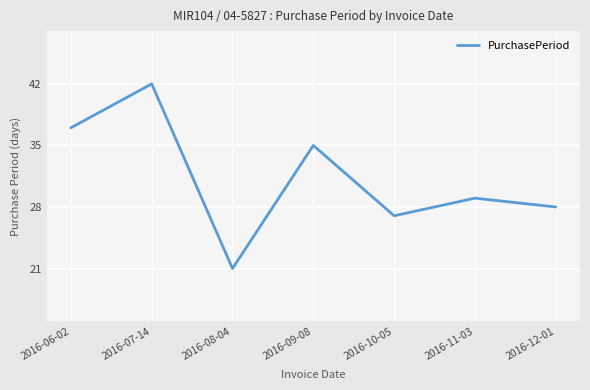

Reading left to right, what are all the values shown in this chart?

37	42	21	35	27	29	28